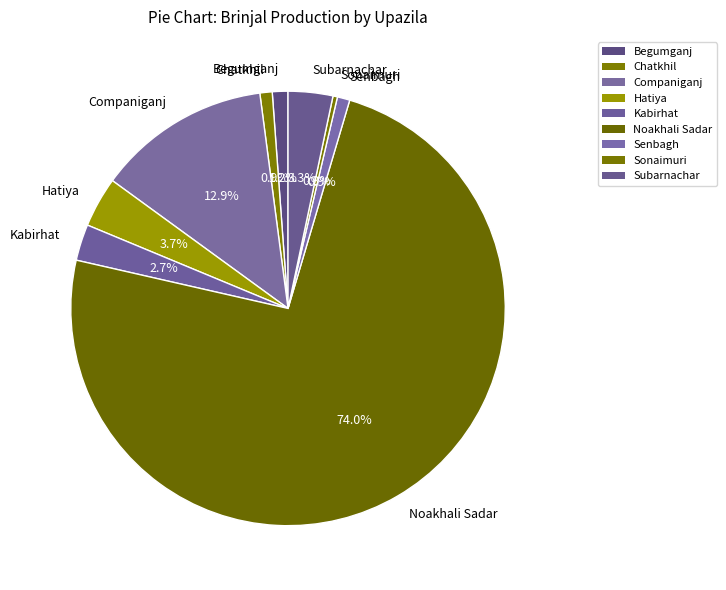

Which has a higher value, Sonaimuri or Noakhali Sadar?

Noakhali Sadar